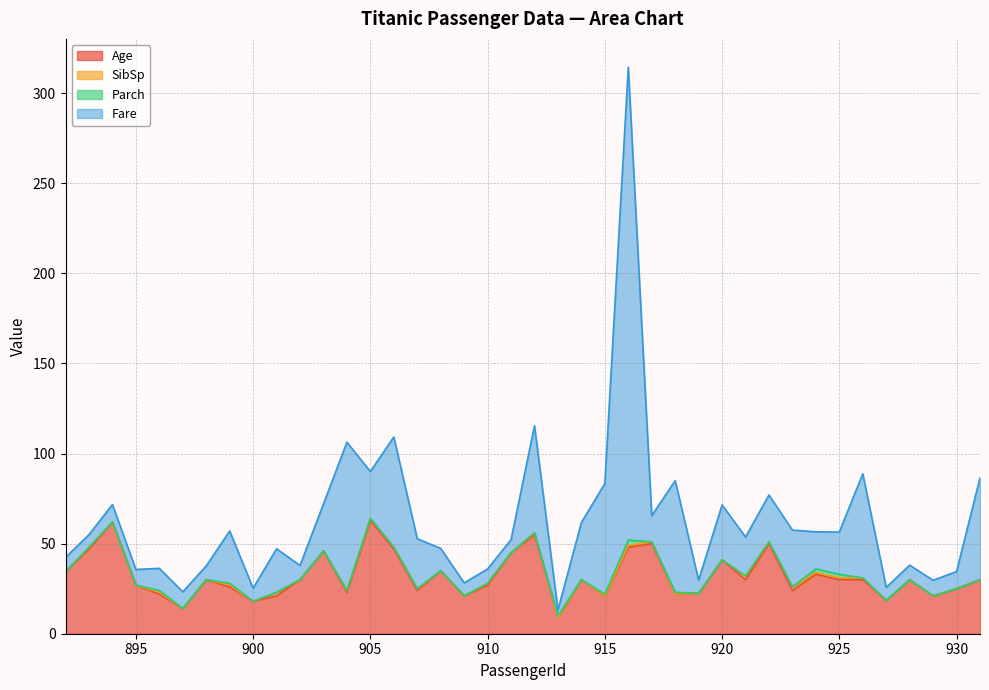

The Fare series shows 31.3 at 925. True or false?

False